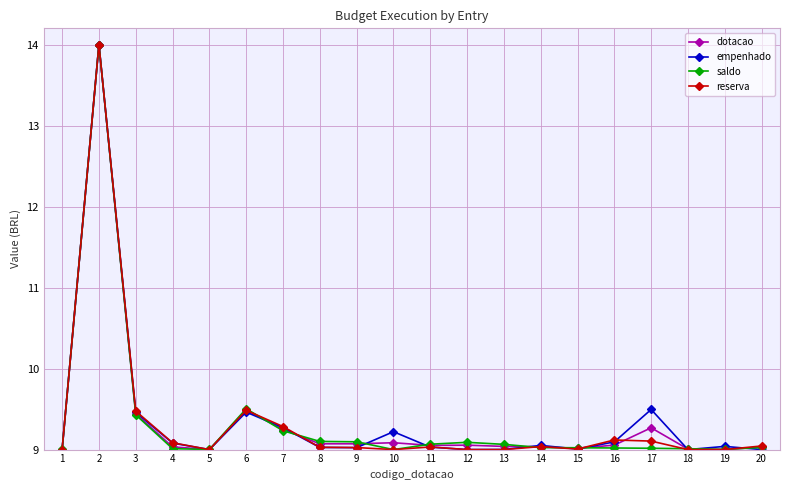

At which category does dotacao reach its first local peak?

2